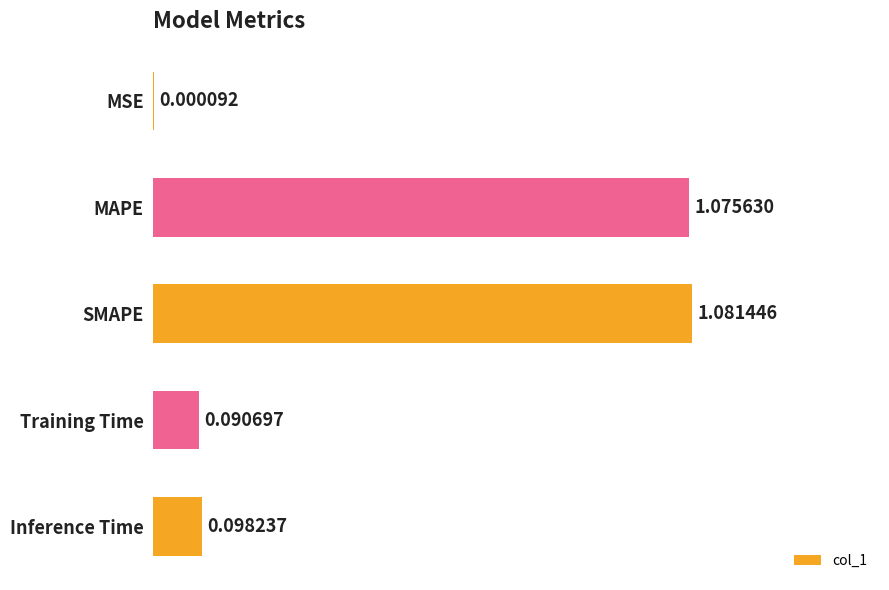

At which category does the chart reach its peak across all series?

SMAPE